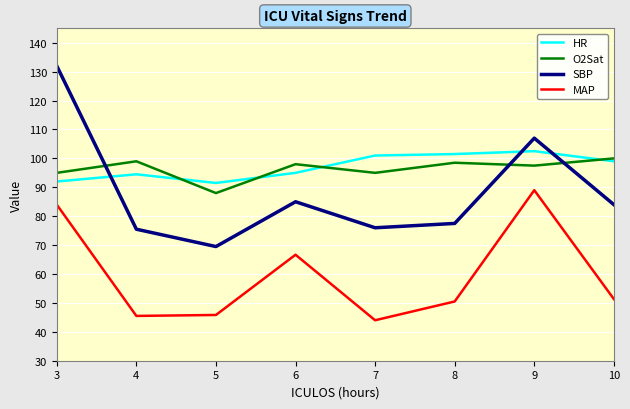

What is the difference between the maximum and second lowest values in the SBP series?

56.5